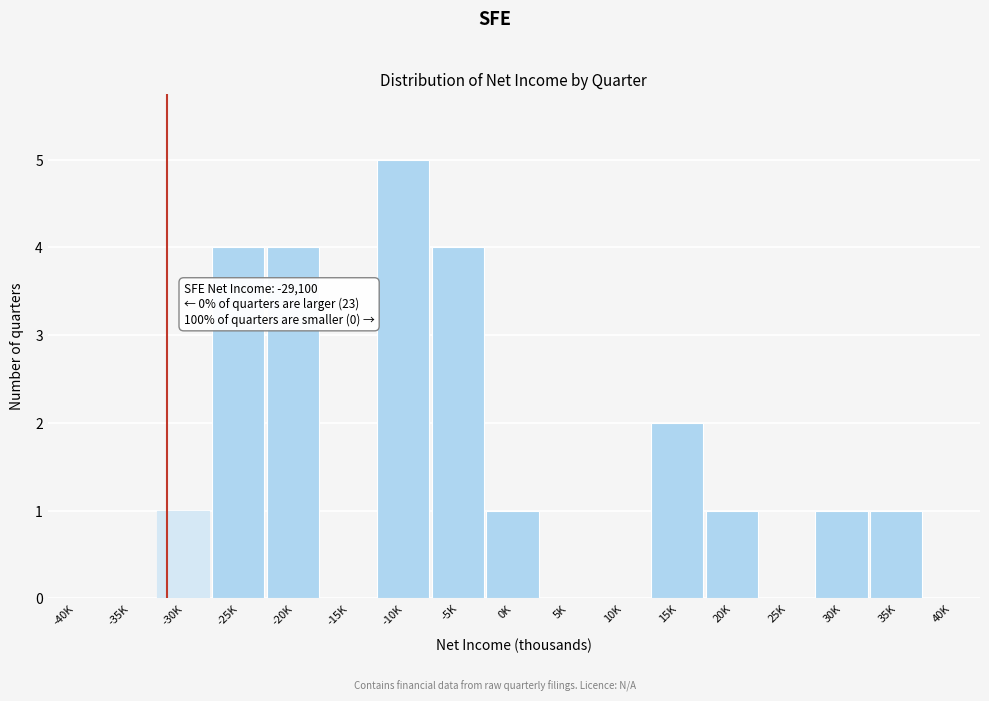

Reading left to right, transcribe all the data shown in this chart.

-40K=0	-35K=0	-30K=1	-25K=4	-20K=4	-15K=0	-10K=5	-5K=4	0K=1	5K=0	10K=0	15K=2	20K=1	25K=0	30K=1	35K=1	40K=0